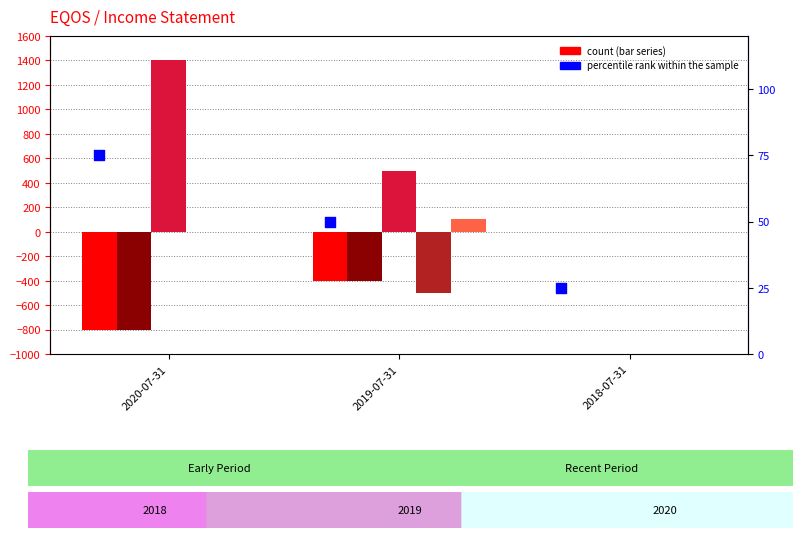

What is the total value across all series at 2020-07-31?

-125